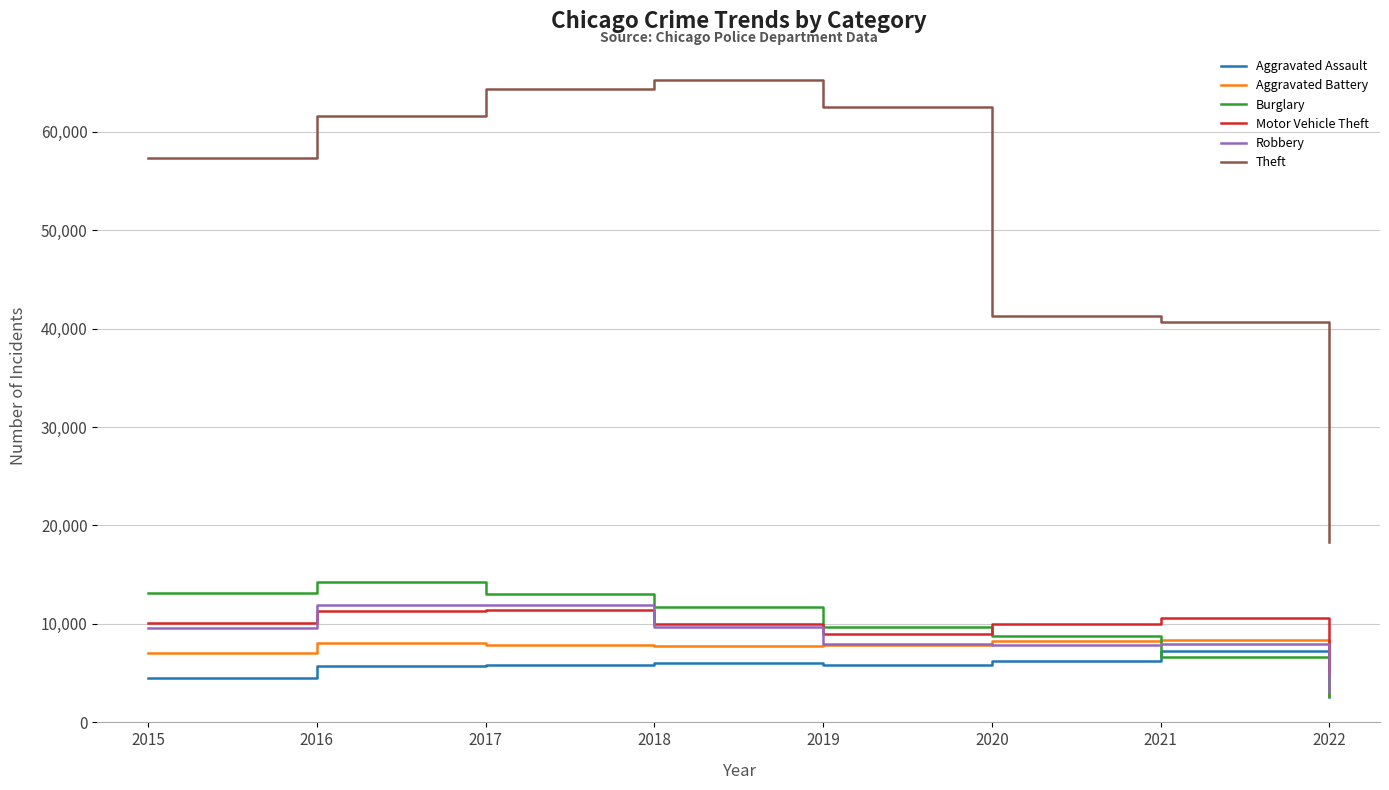

True or false: Theft and Burglary cross at least once.

False